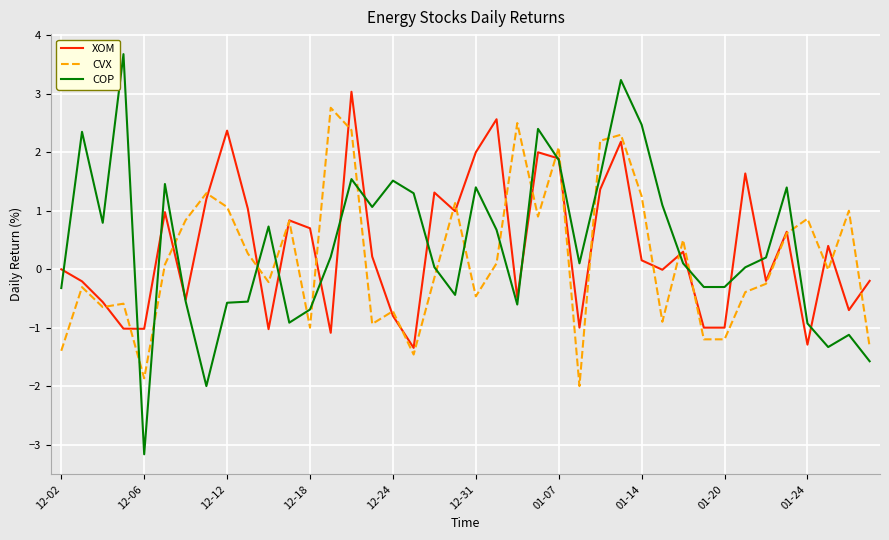

What is the lowest value of the CVX series?

-2.0